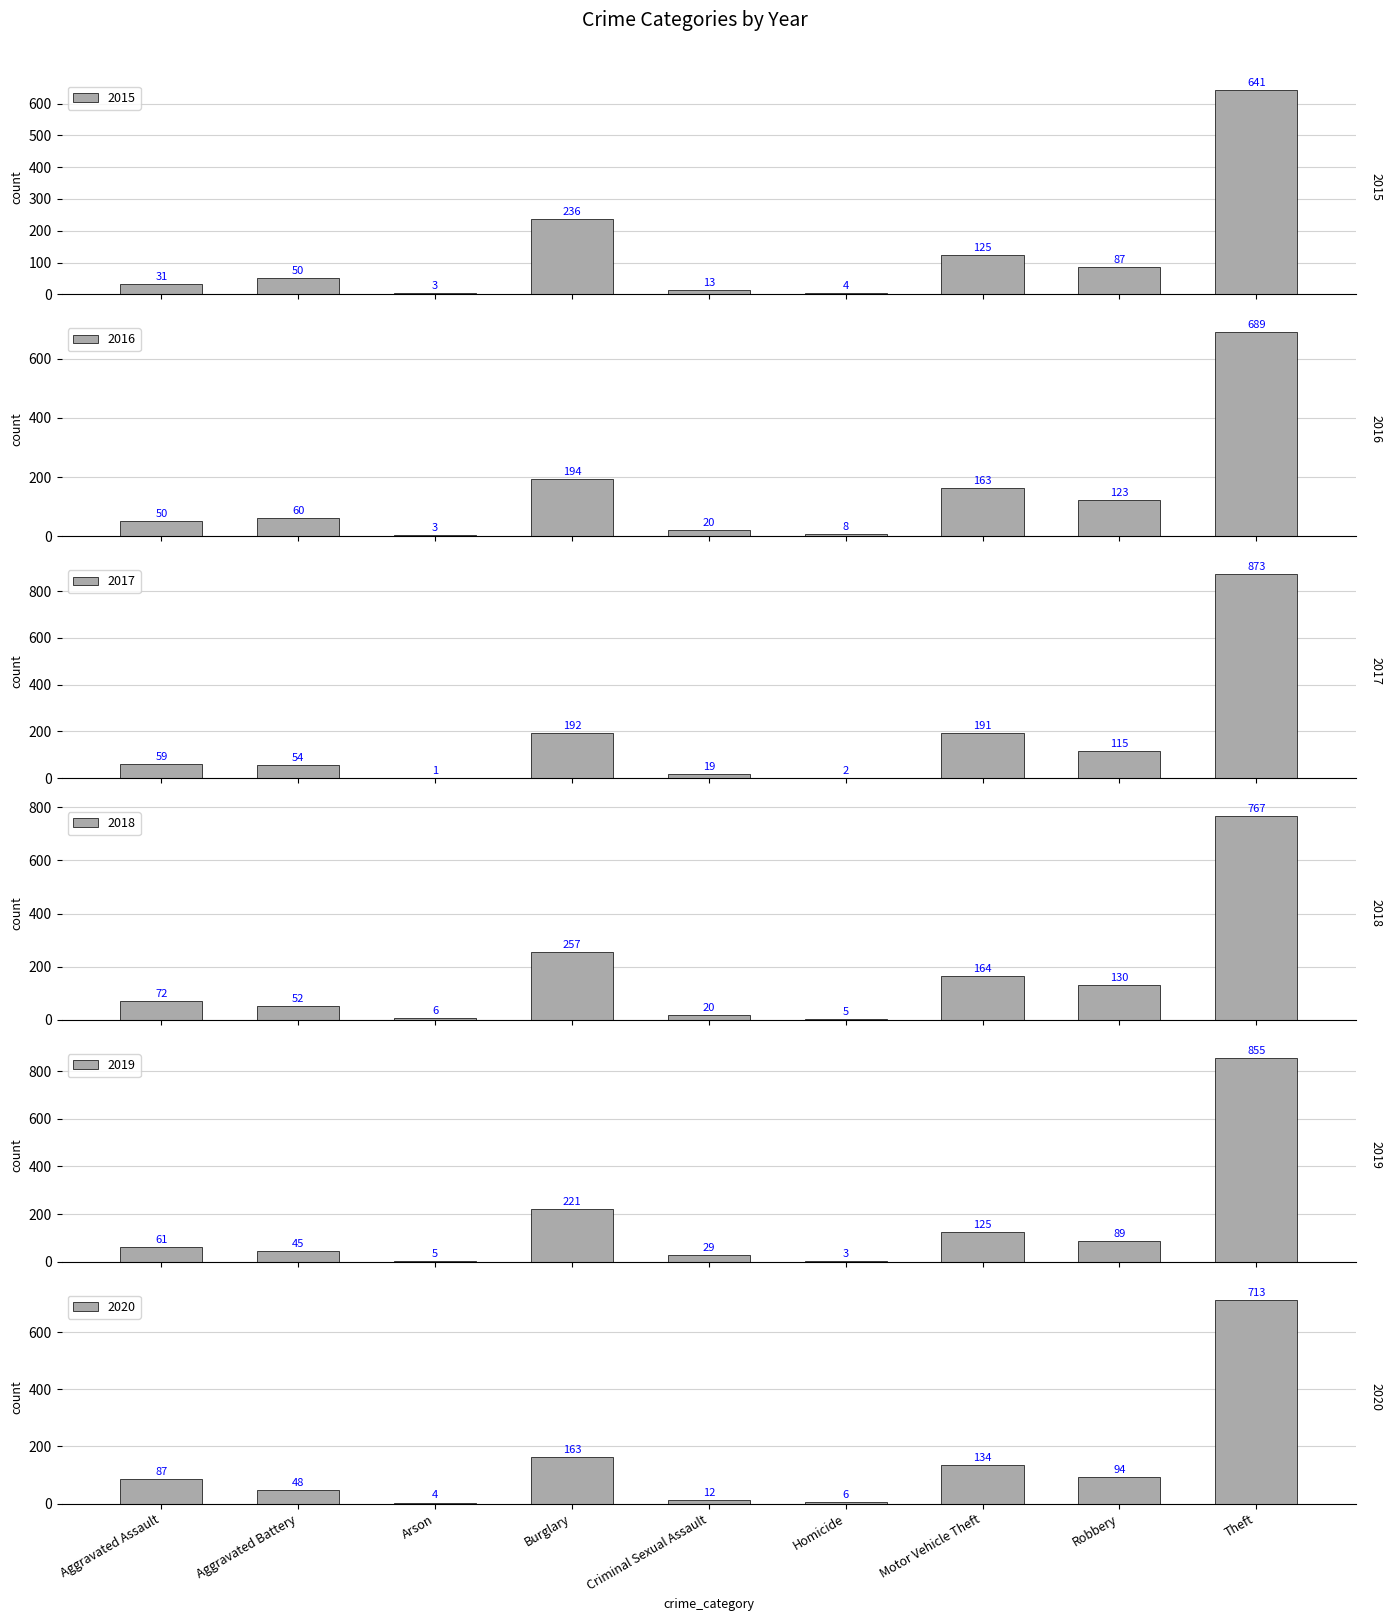

The 2020 series shows 12 at Criminal Sexual Assault. True or false?

True